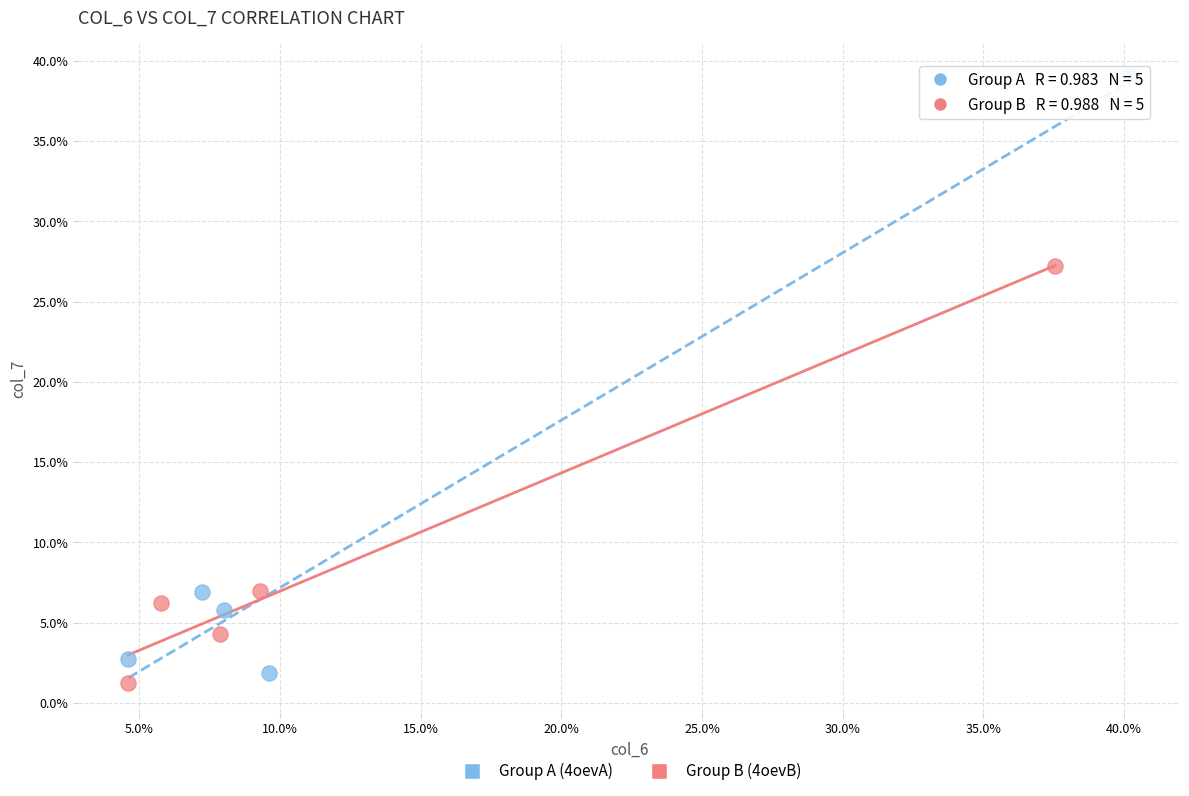

Which series reaches the maximum Y coordinate?

Group A (4oevA)